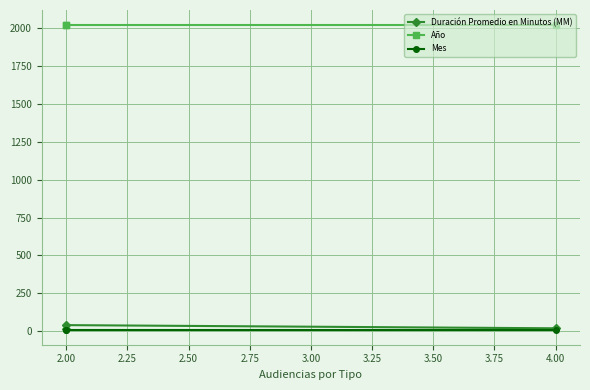

Which series changed the most between 2.00 and 2.25?

Duración Promedio en Minutos (MM)